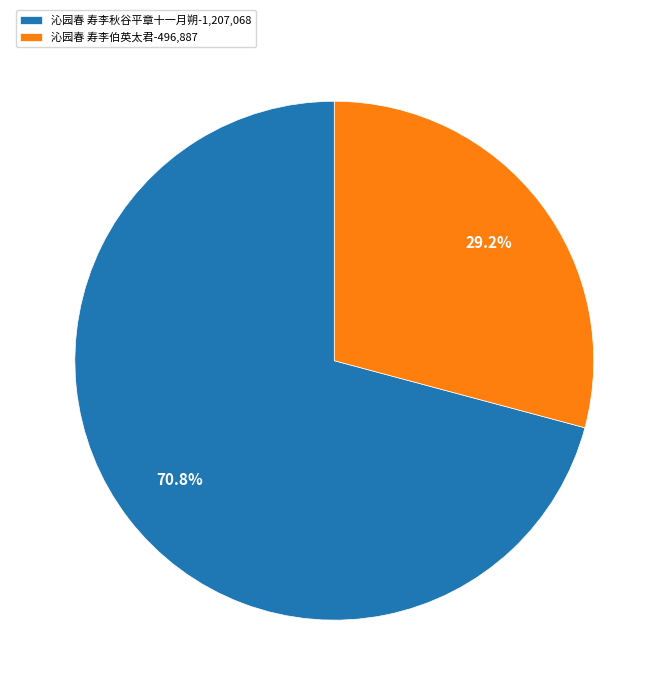

To the nearest percent, what is the difference between the largest and smallest slice percentages?

42%